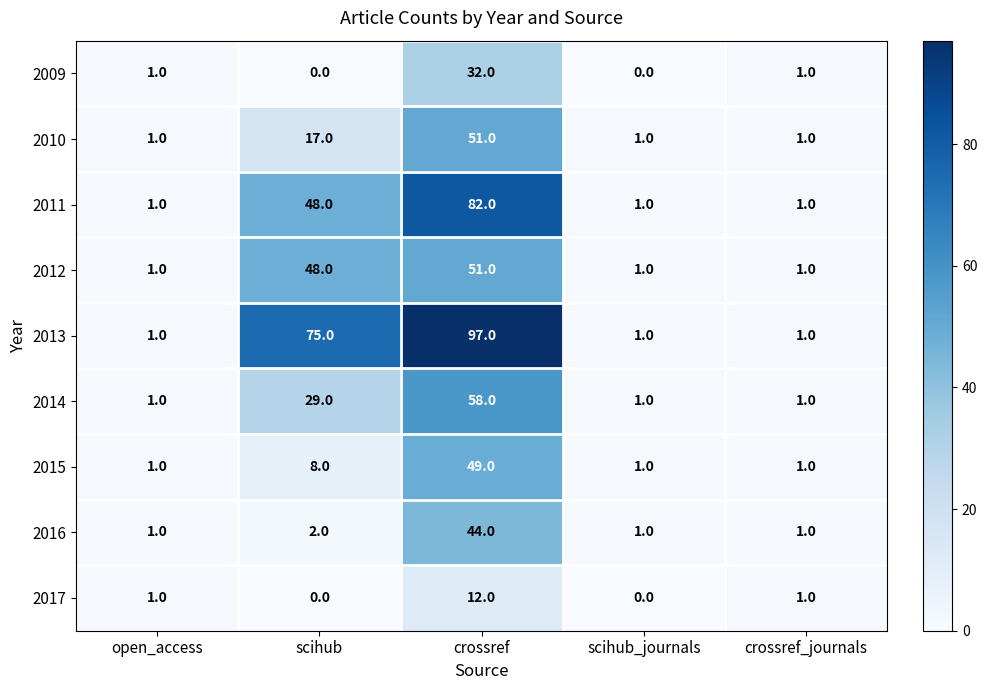

Is it true that 2015 equals 1 at open_access?

True